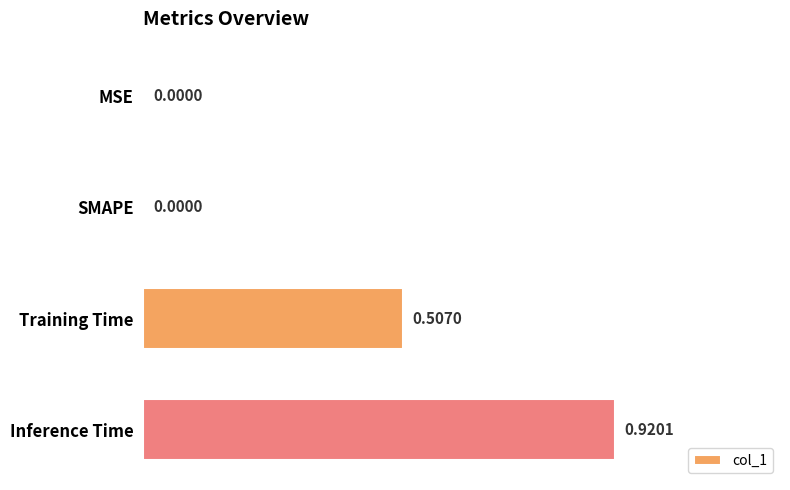

What is the sum of all values?

1.4